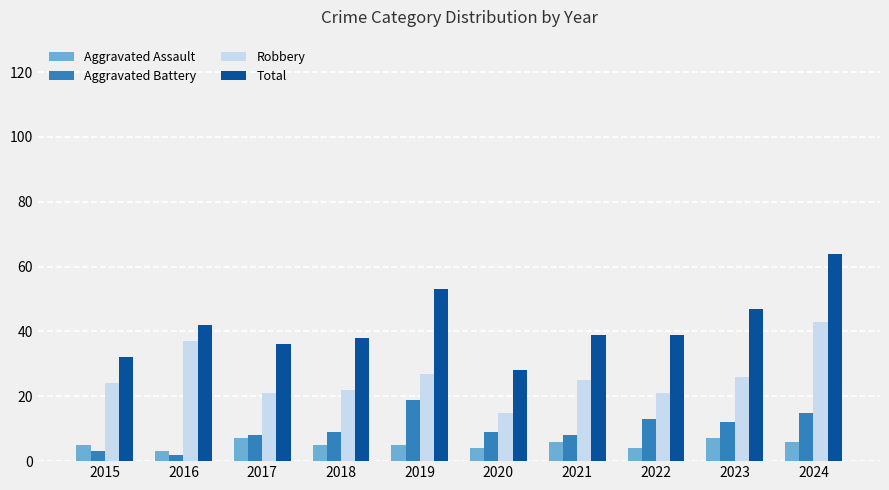

Count the number of categories in the chart.

10